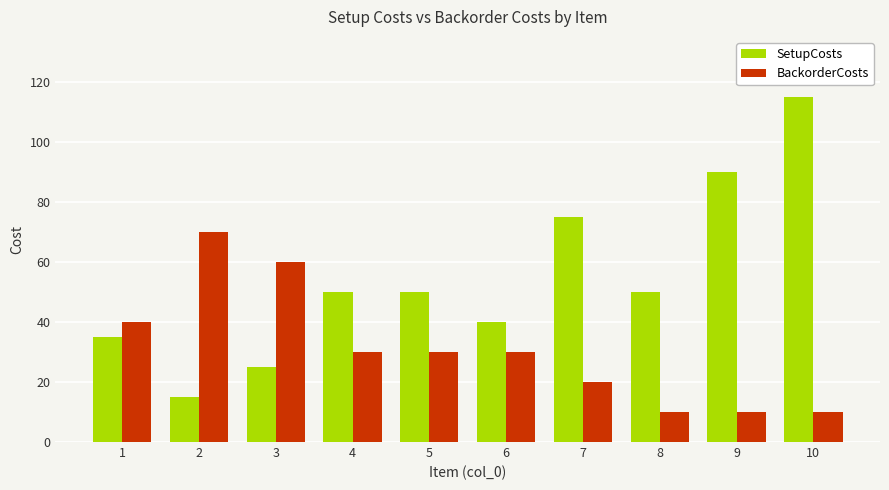

What are all the series names shown in the legend?

SetupCosts, BackorderCosts